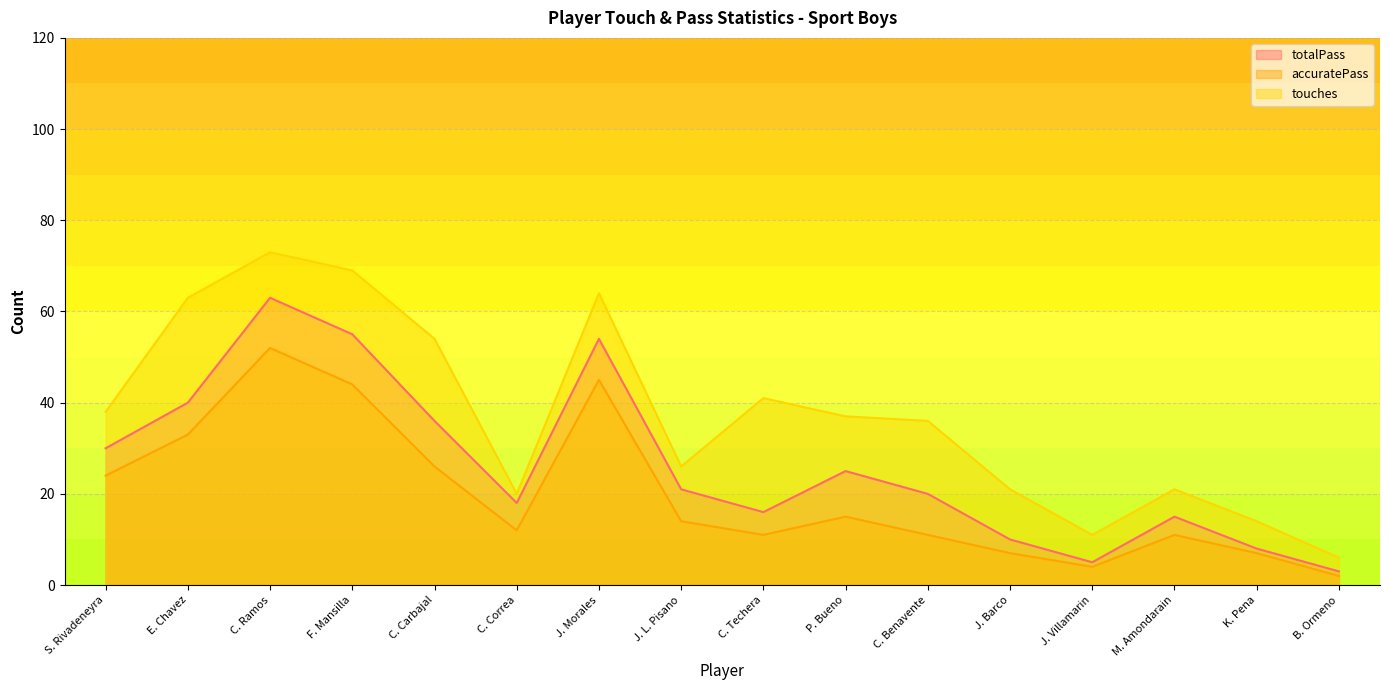

Is it true that touches equals 3 at B. Ormeno?

False